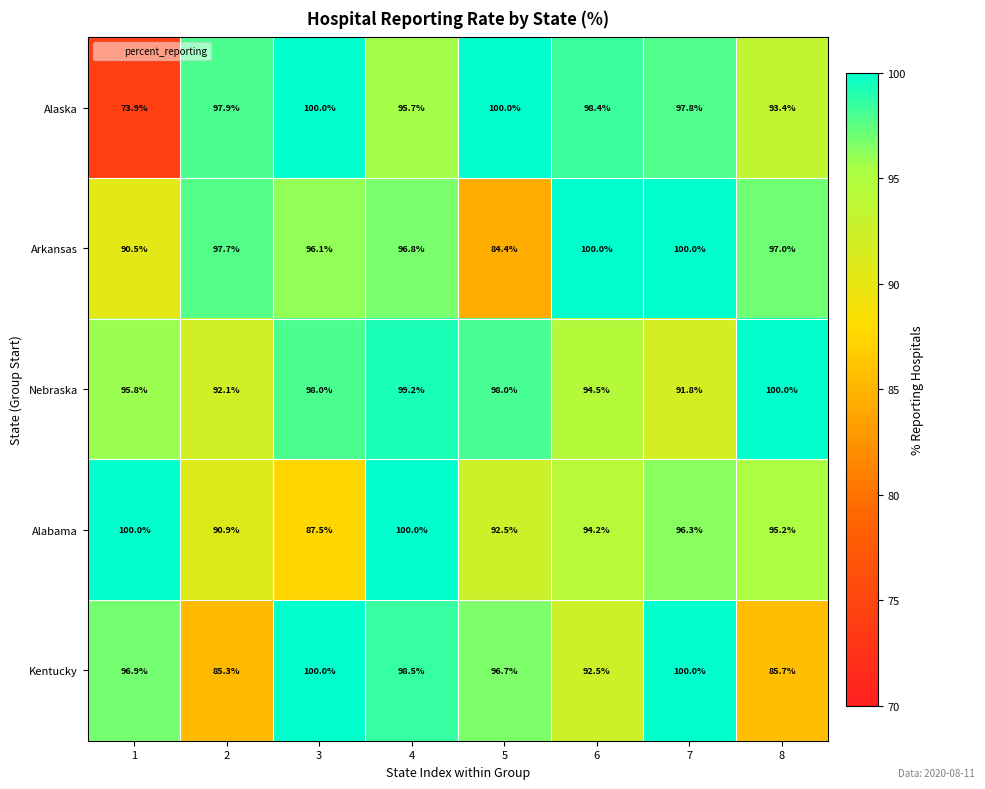

What is the difference between the maximum and minimum values in the Nebraska series?

8.2